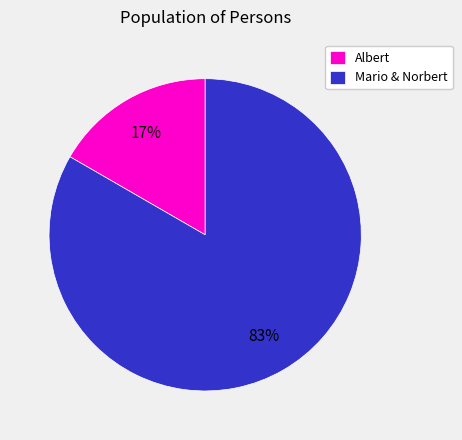

Which slice is the smallest?

Albert